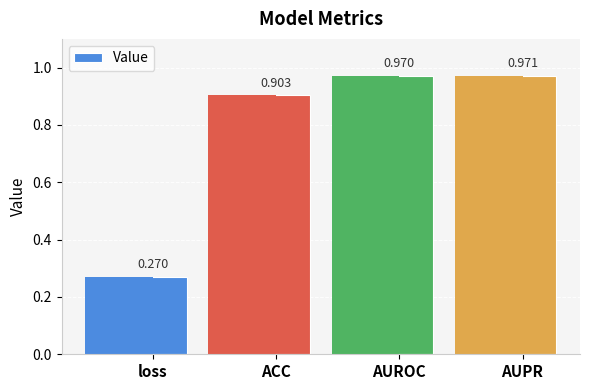

At which category does the chart reach its minimum across all series?

loss